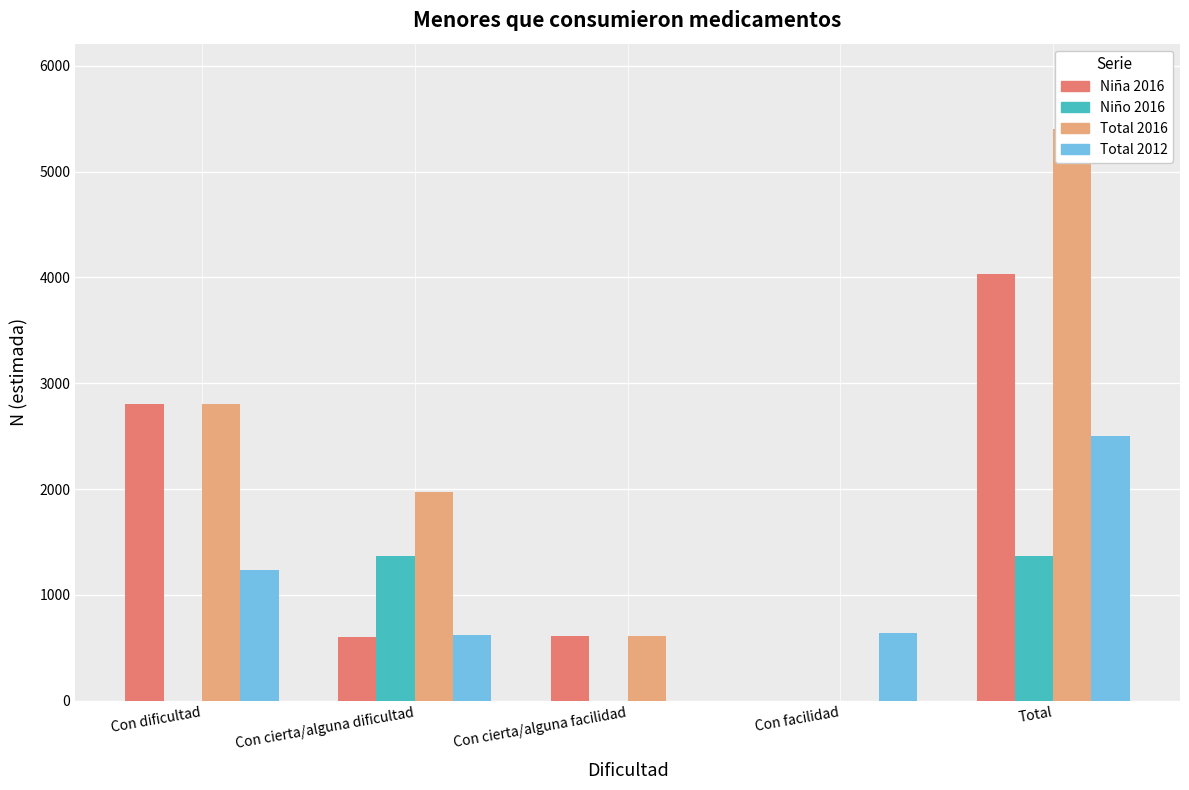

What is the difference between the Total 2016 values at Total and Con facilidad?

5398